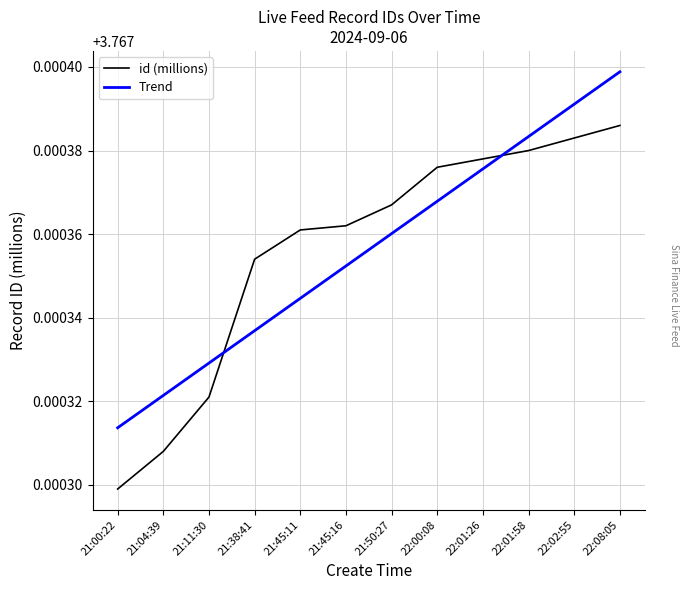

At which category is the sum across all series the highest?

22:08:05